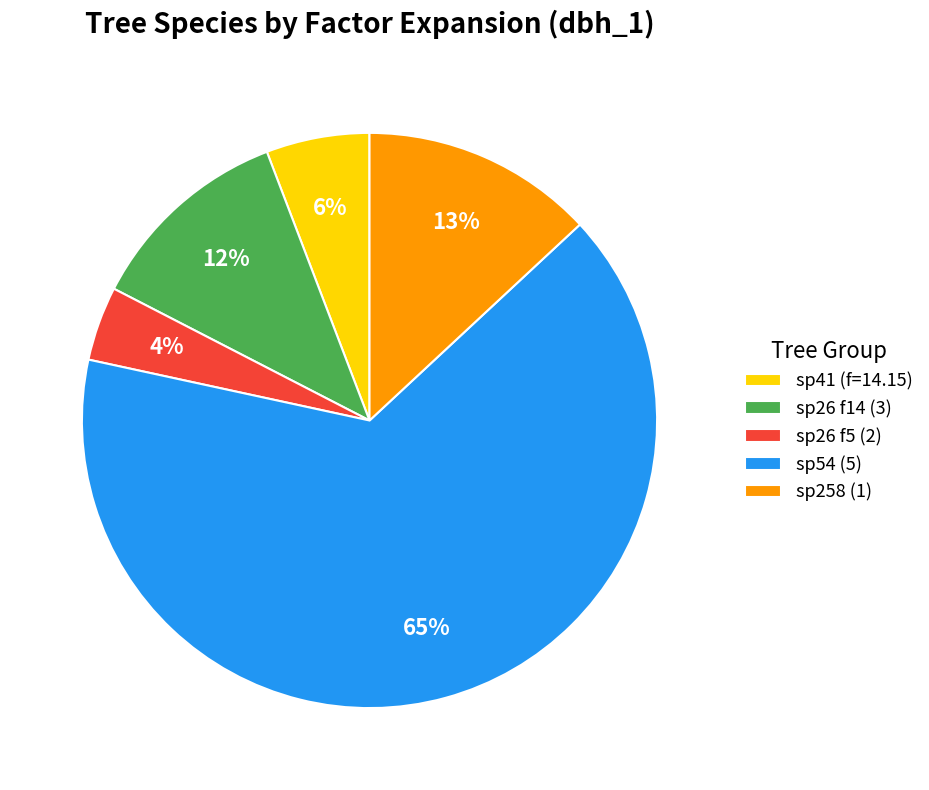

Is there a majority slice in this chart?

Yes